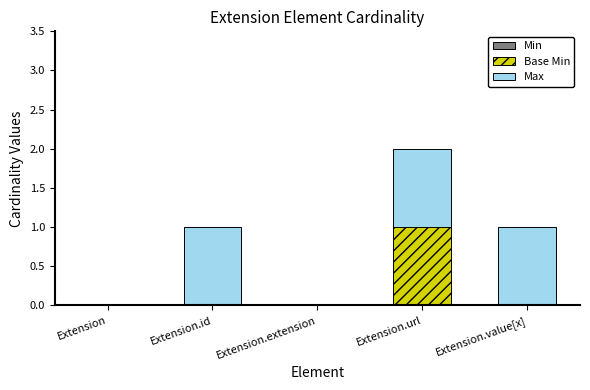

Does the chart contain stacked bars?

Yes